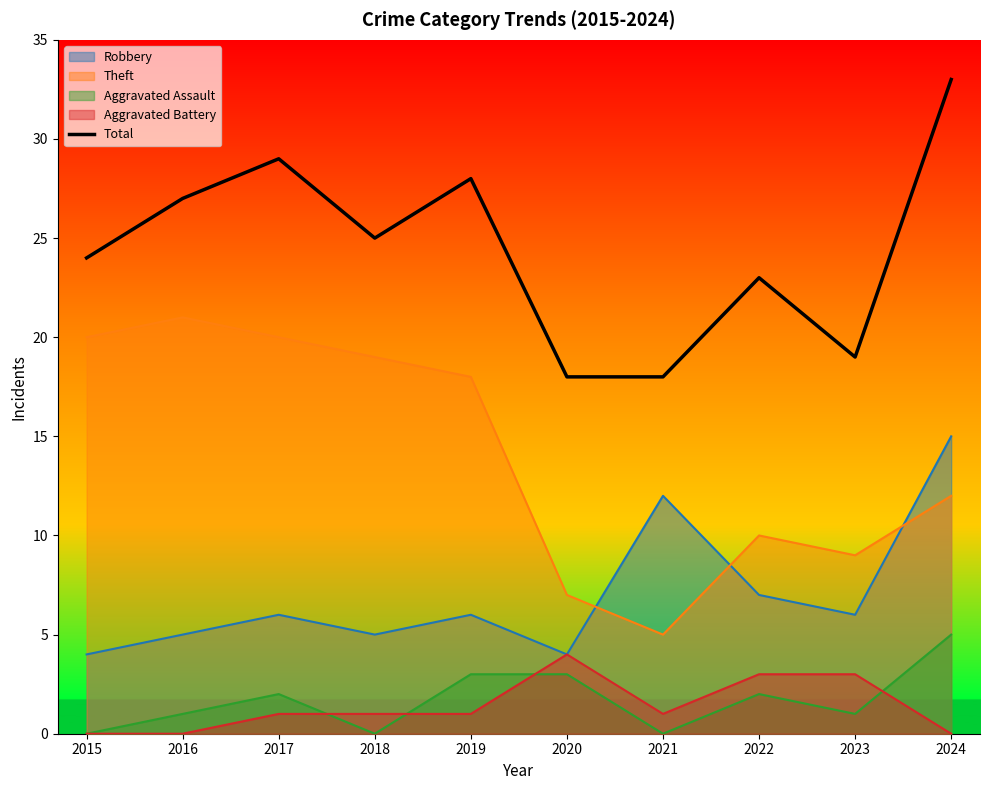

The chart shows a value of 40 at 2016. True or false?

False